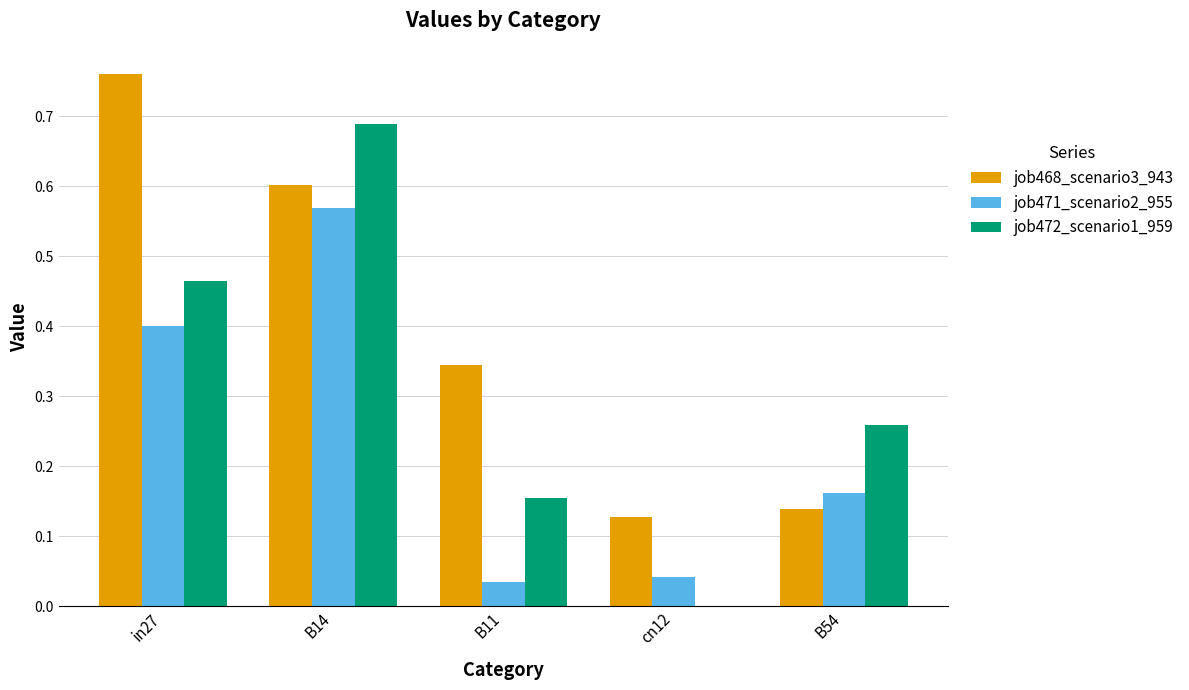

The value of job468_scenario3_943 at B11 is 0.6. True or false?

False